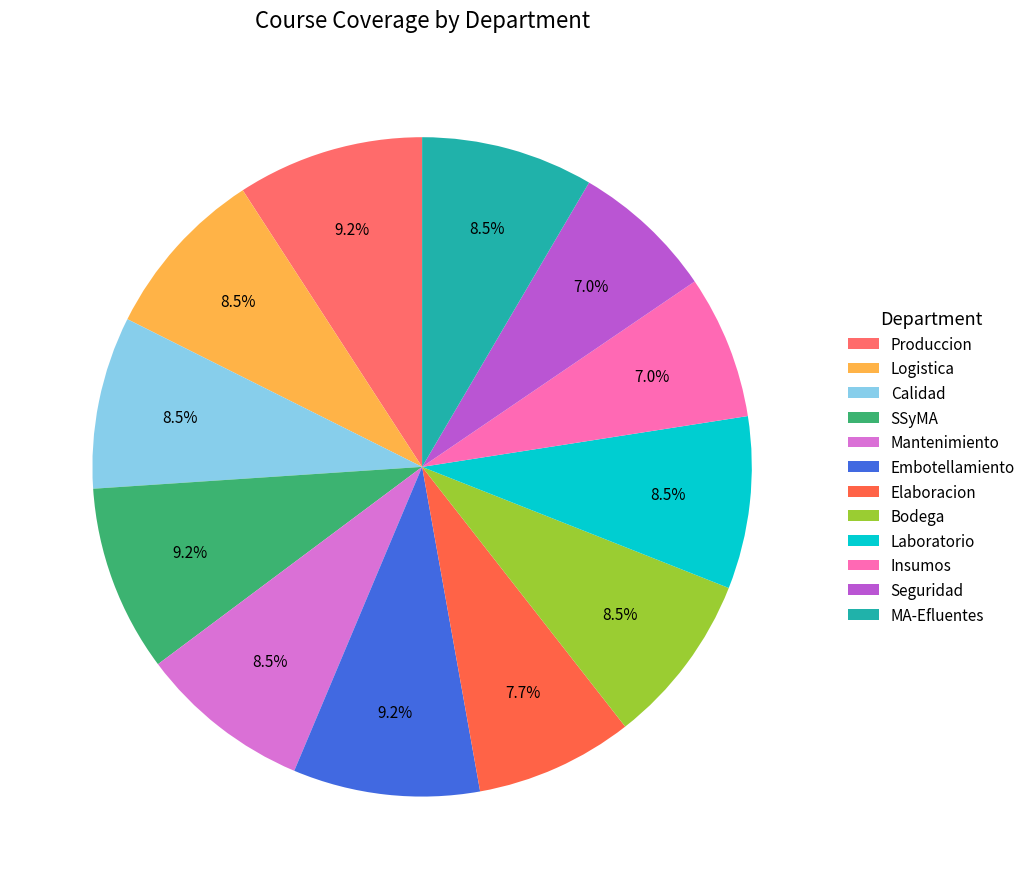

What is the largest slice in the pie chart?

Produccion